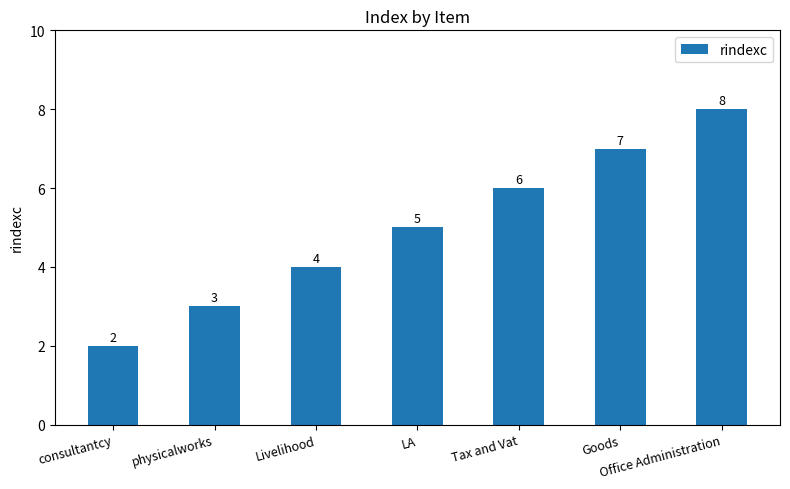

At which category does the chart reach its minimum across all series?

consultantcy